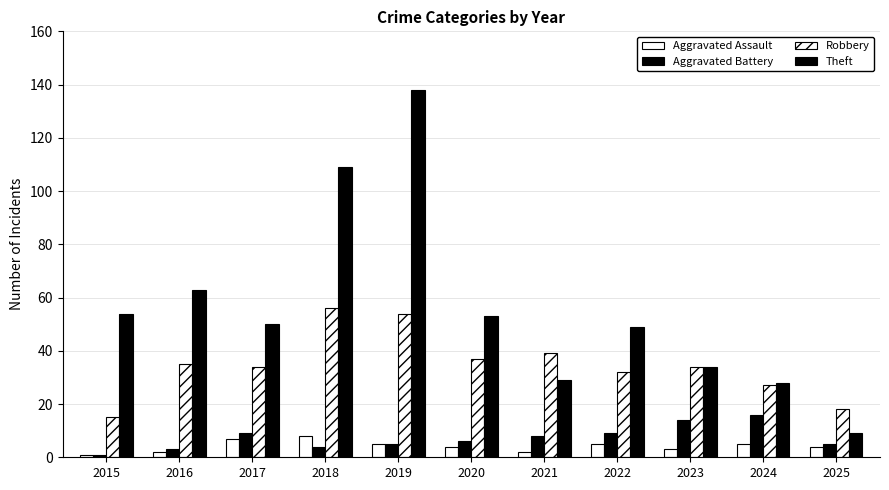

List the labels in order of Aggravated Battery value, smallest first.

2015, 2016, 2018, 2019, 2025, 2020, 2021, 2017, 2022, 2023, 2024